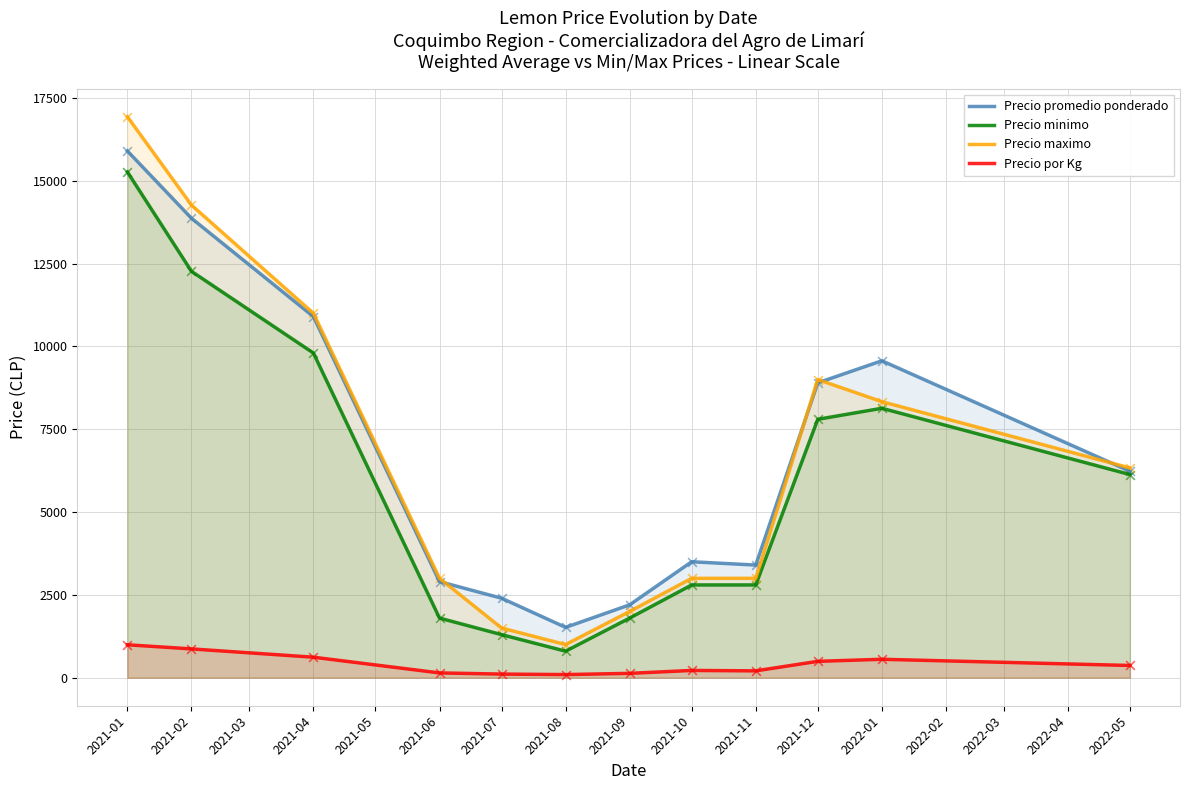

At how many categories does at least one series exceed 15103?

1